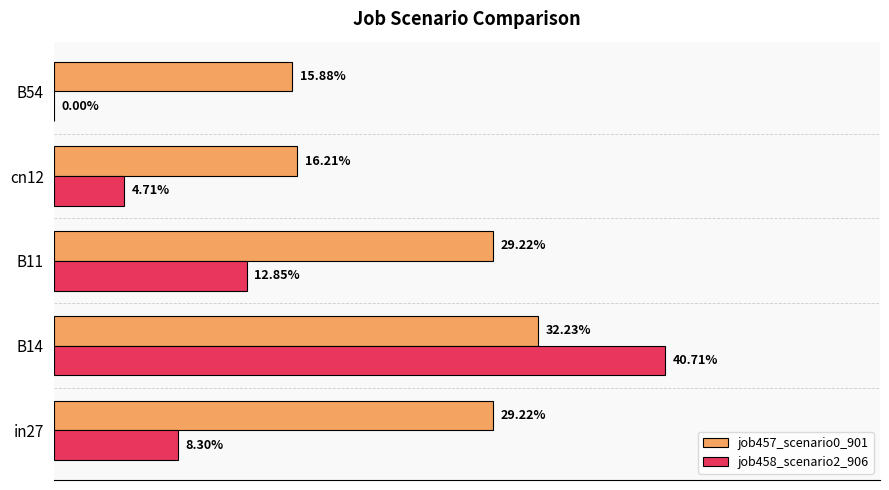

Count the job457_scenario0_901 values in the range 0 to 1.

5